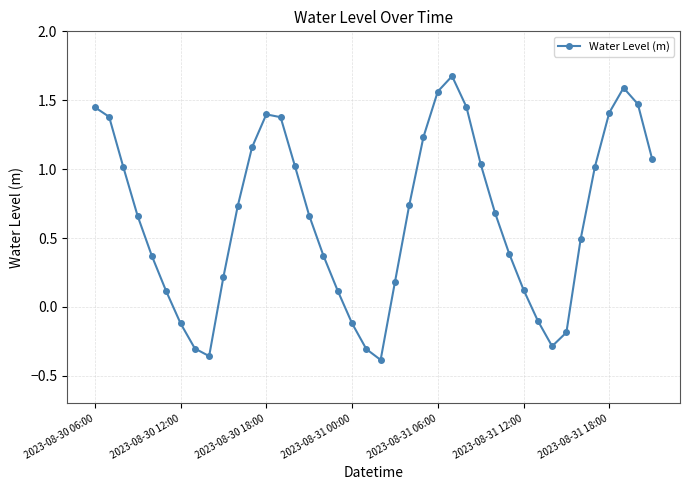

What is the difference between the maximum and minimum values?

2.1